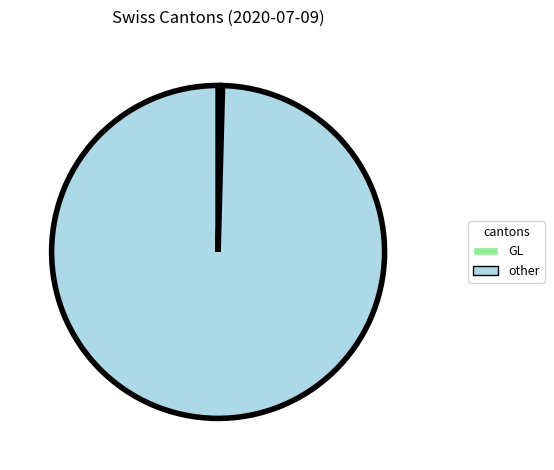

What is the smallest slice in the pie chart?

GL